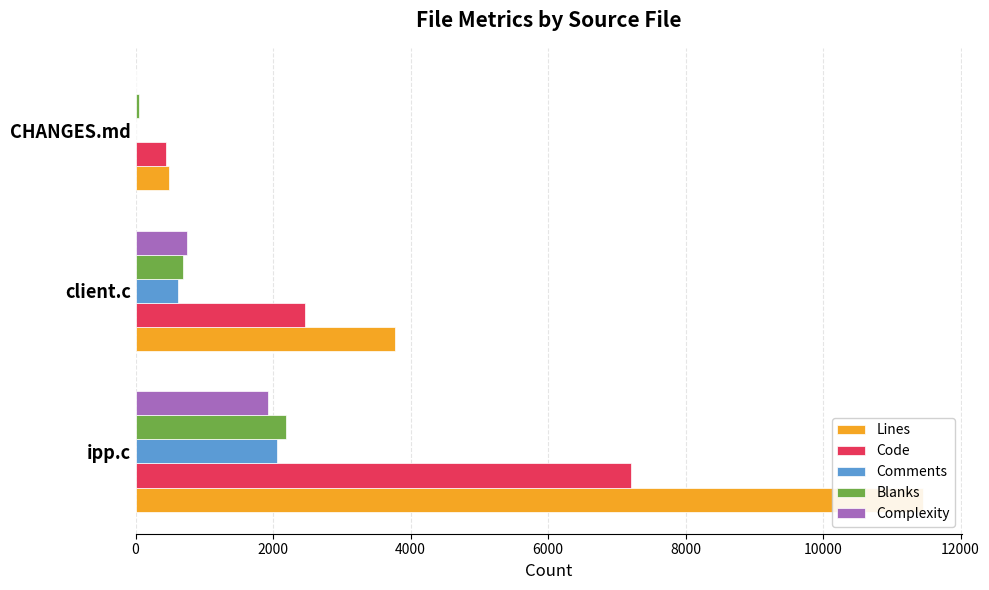

How many data points in Code are above 2463?

1